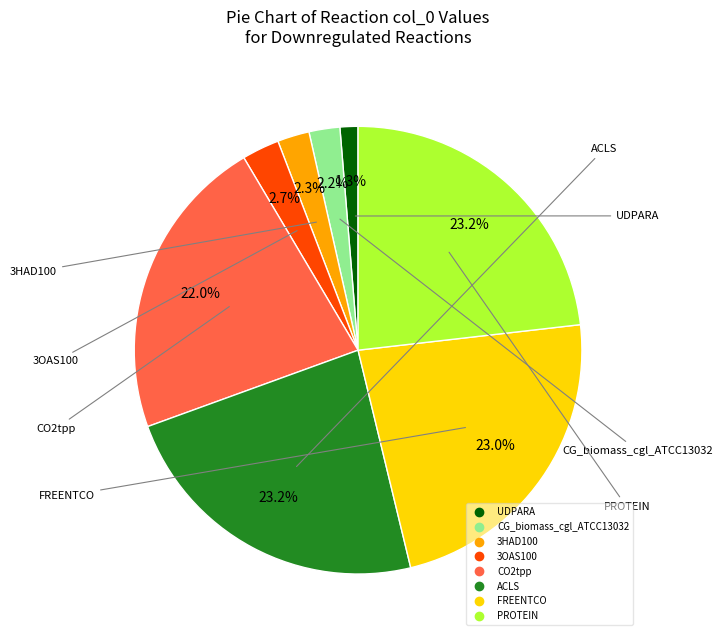

What percentage is the FREENTCO slice, to the nearest percent?

23%